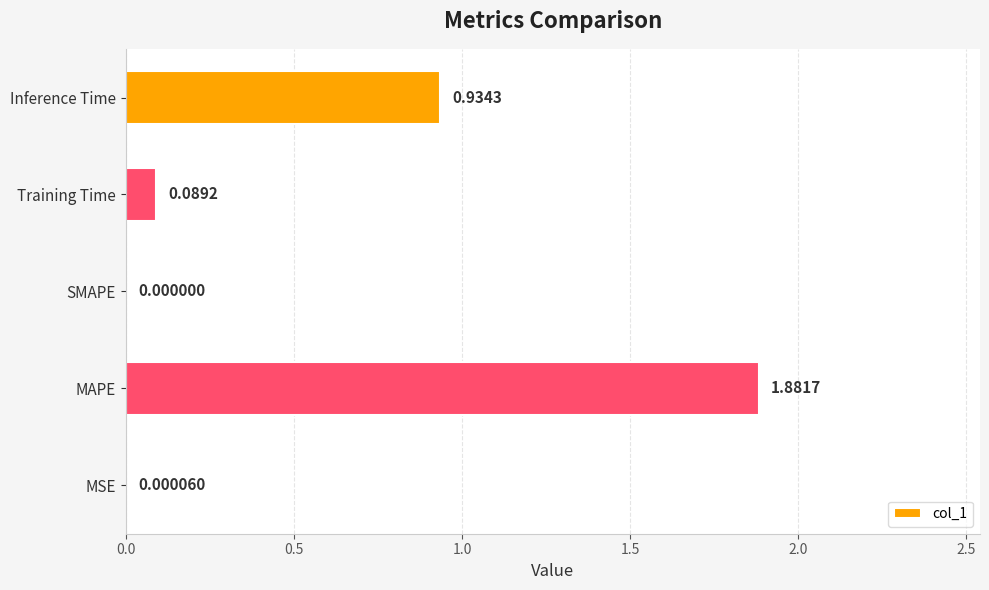

Where is the data nearest to the value 0?

SMAPE